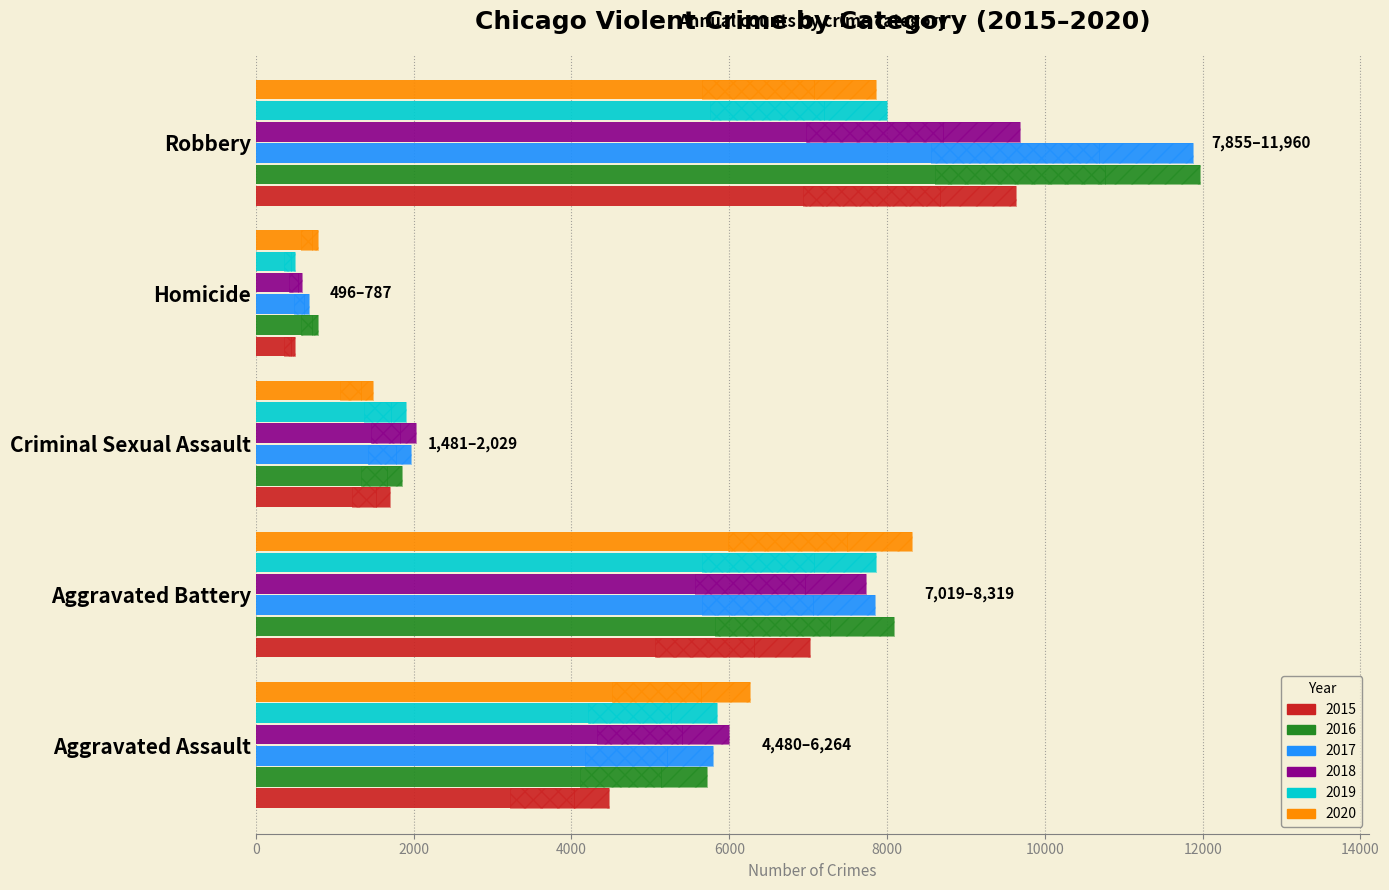

What is the label of the 5th bar from the left?

Robbery